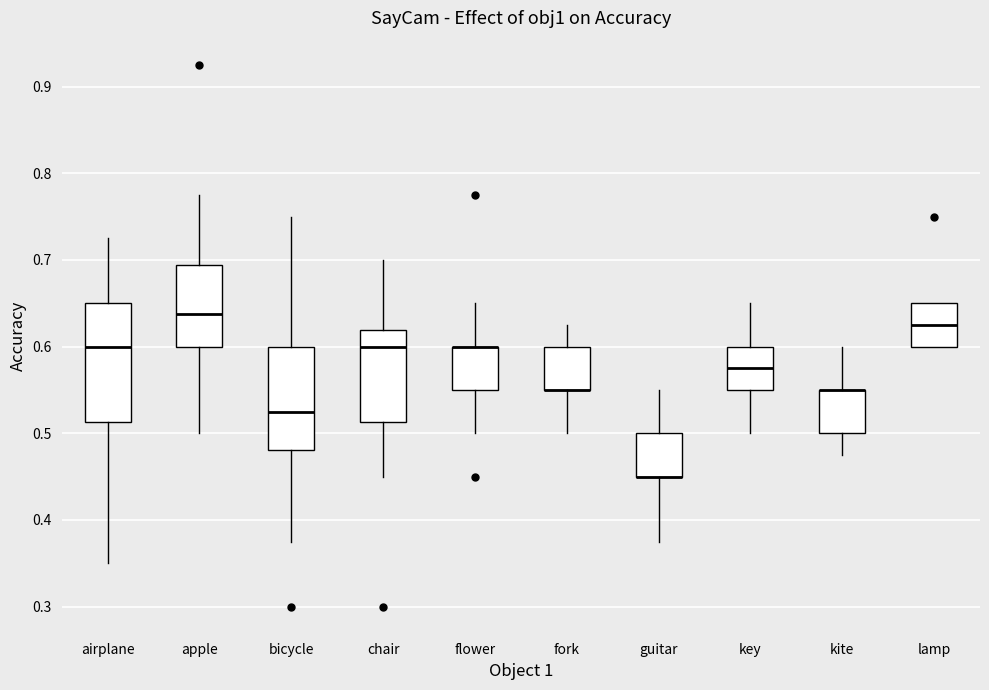

Comparing the boxes themselves (not the whiskers), which one is the tallest?

airplane